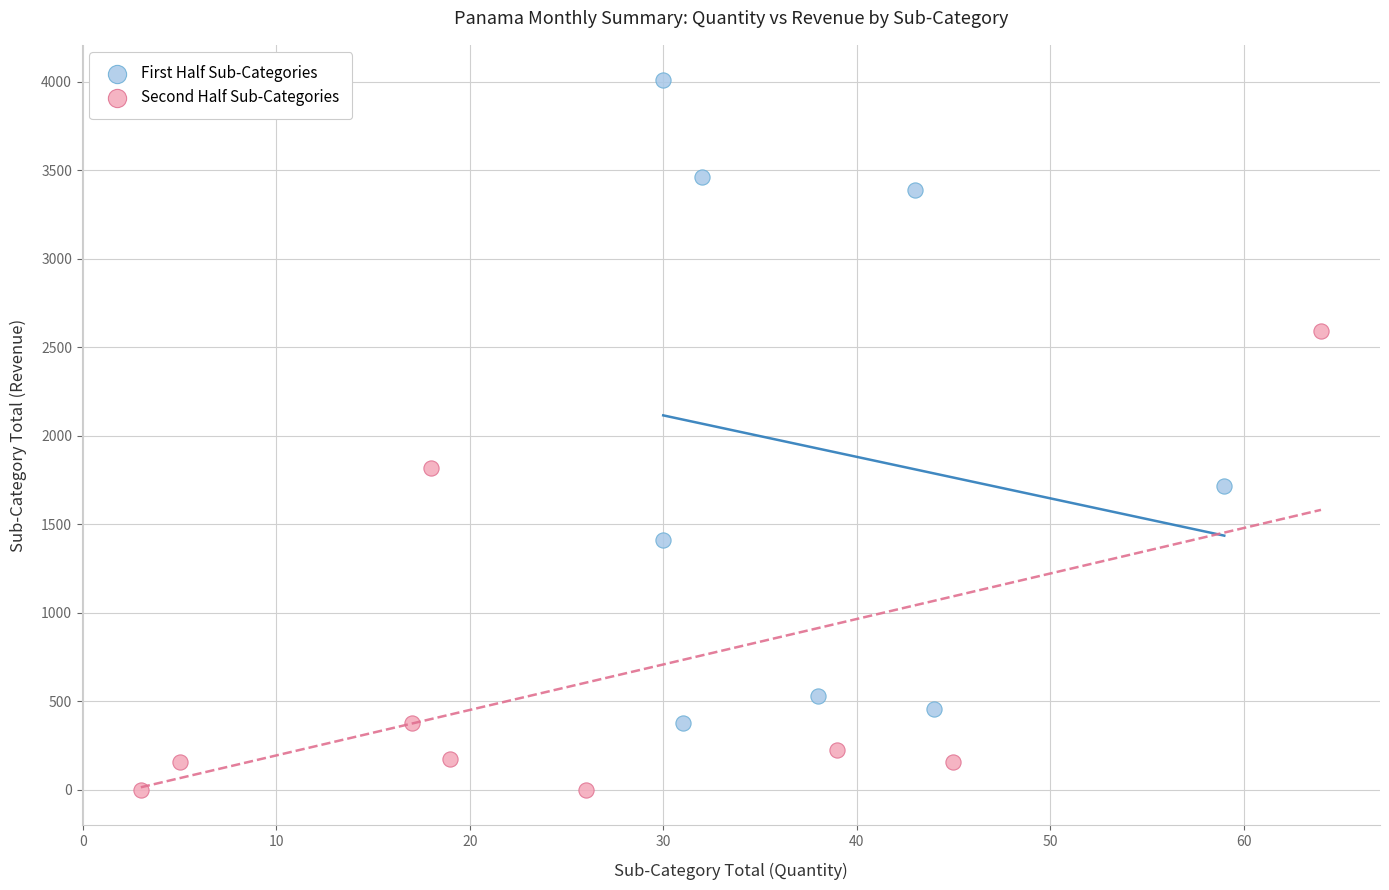

Which series has the widest spread of Y values?

First Half Sub-Categories